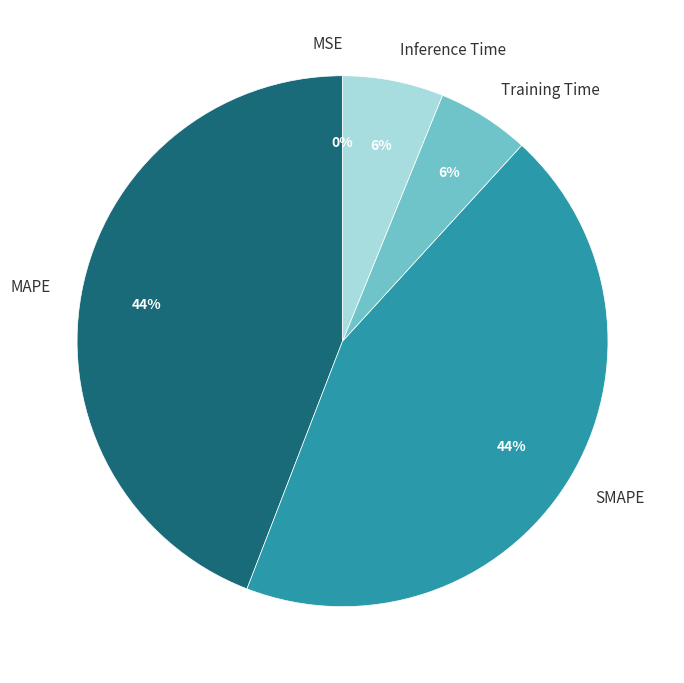

Between Training Time and MAPE, which is larger?

MAPE